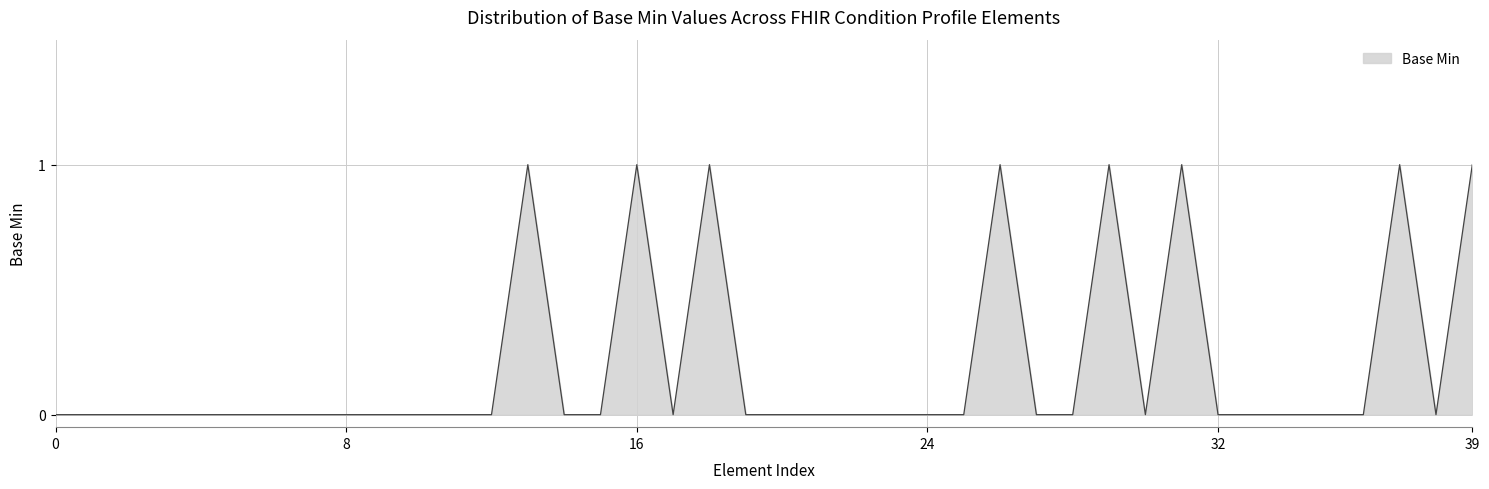

Is it true that the value at 24 is 0?

True